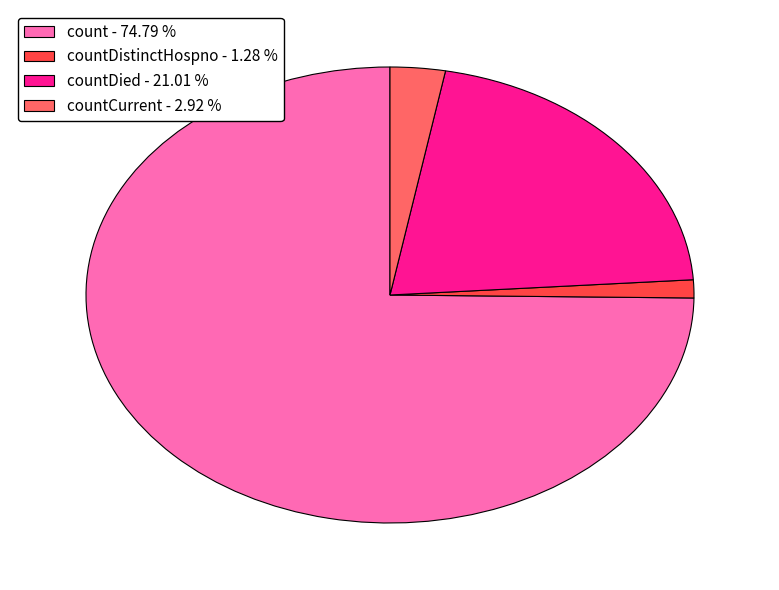

How many slices are in this pie chart?

4